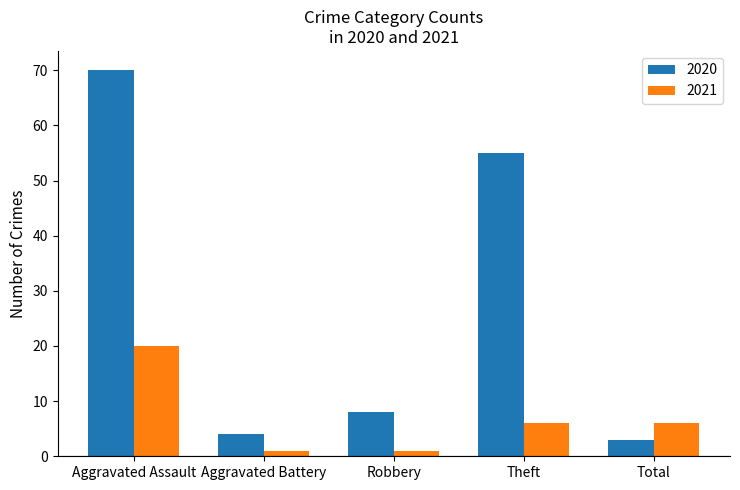

What is the difference between the maximum and second lowest values in the 2020 series?

66